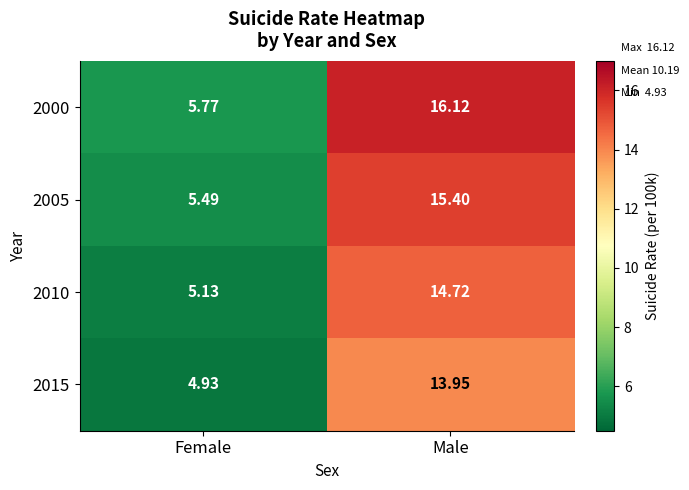

Rank the series by their maximum value, from highest to lowest.

2000, 2005, 2010, 2015